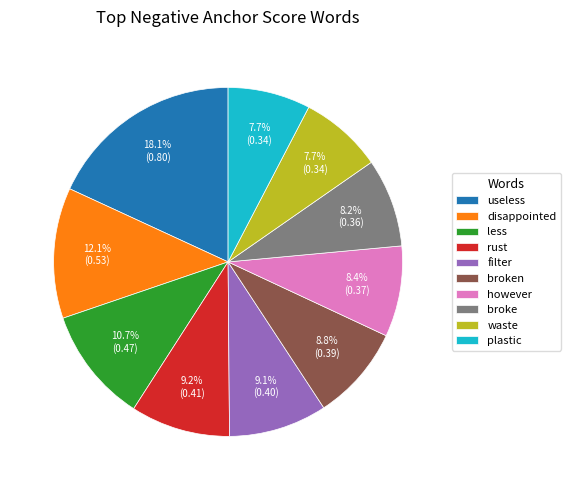

Count the number of slices in the pie.

10